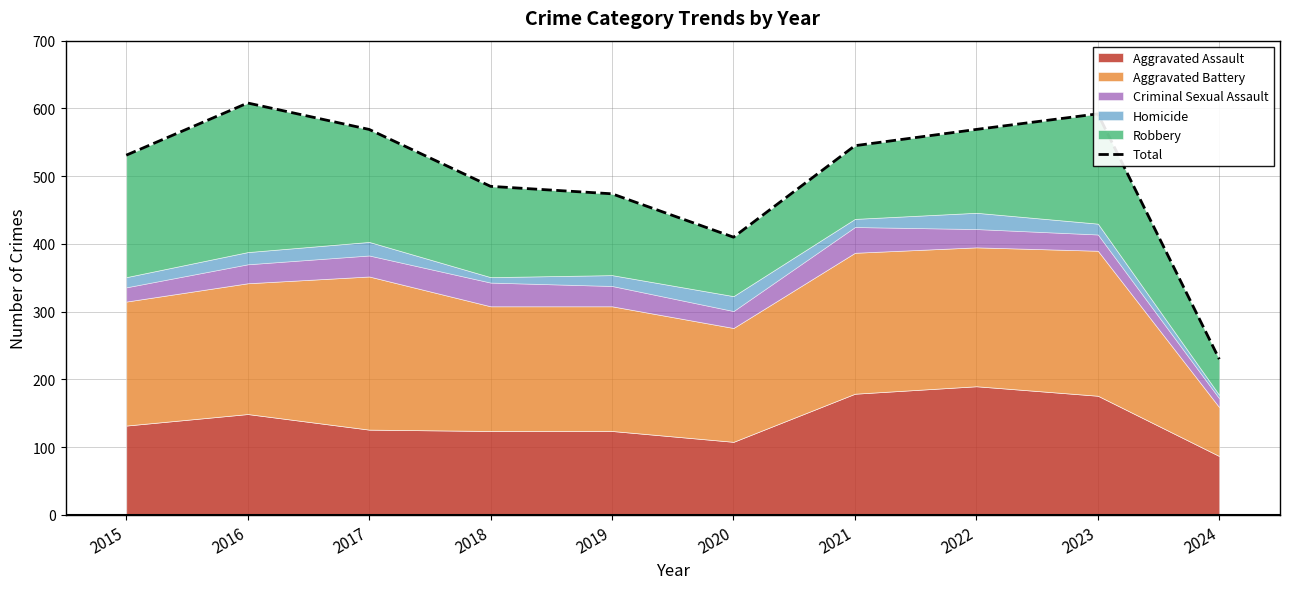

How many lines are shown in the chart?

1